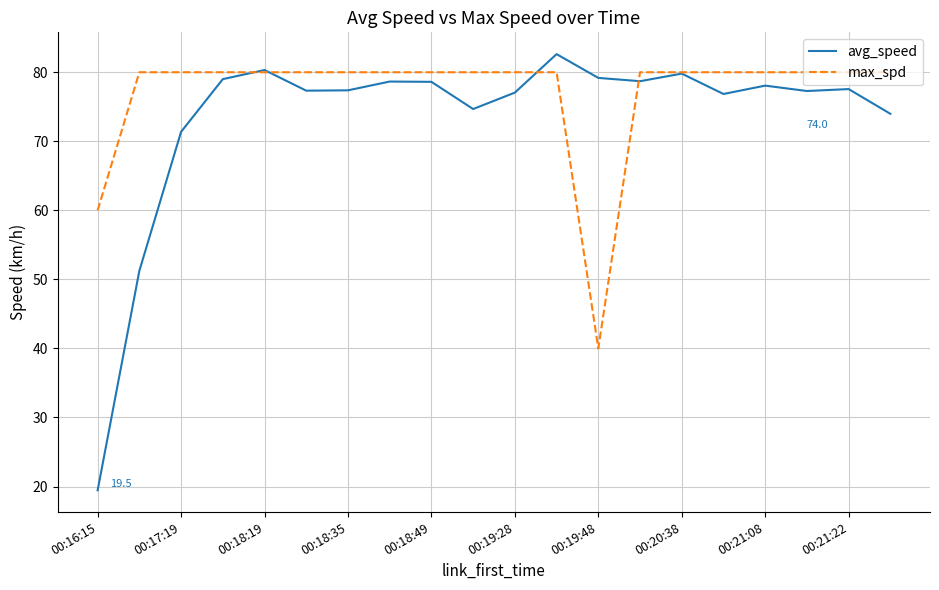

Which series has the largest total across all categories?

max_spd